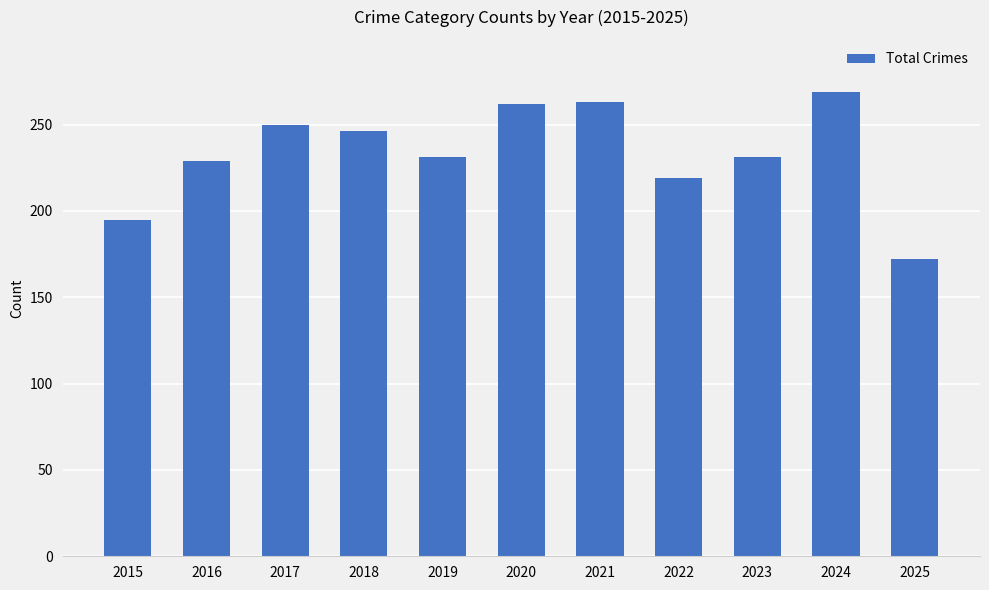

Where is the data nearest to the value 220?

2022